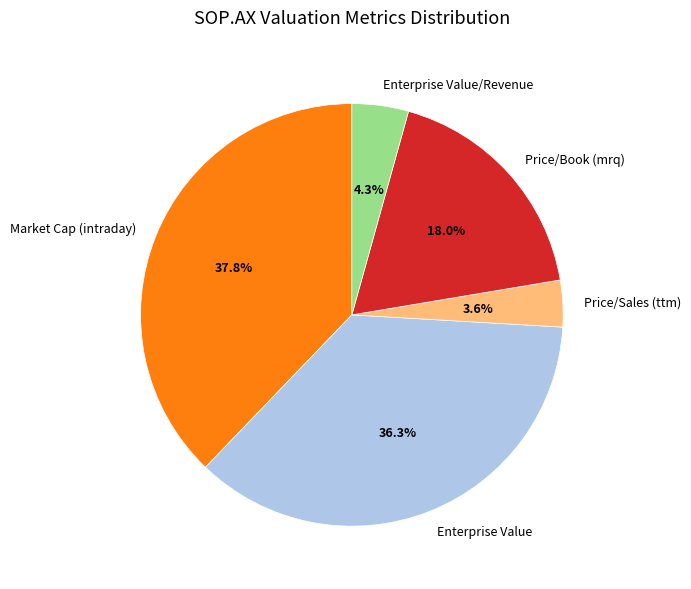

Rank the categories by value from highest to lowest.

Market Cap (intraday), Enterprise Value, Price/Book (mrq), Enterprise Value/Revenue, Price/Sales (ttm)